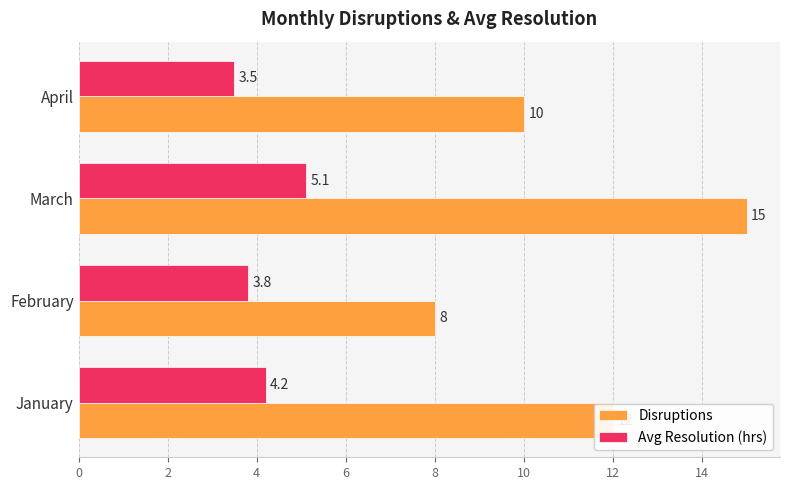

The value of Disruptions at January is 12.0. True or false?

True